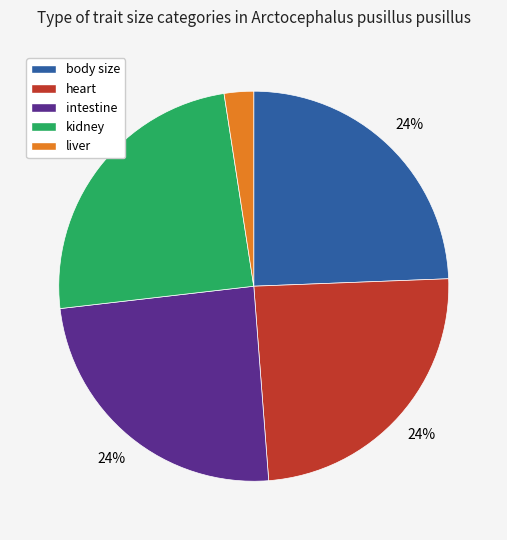

Which category has the smallest portion of the pie?

liver